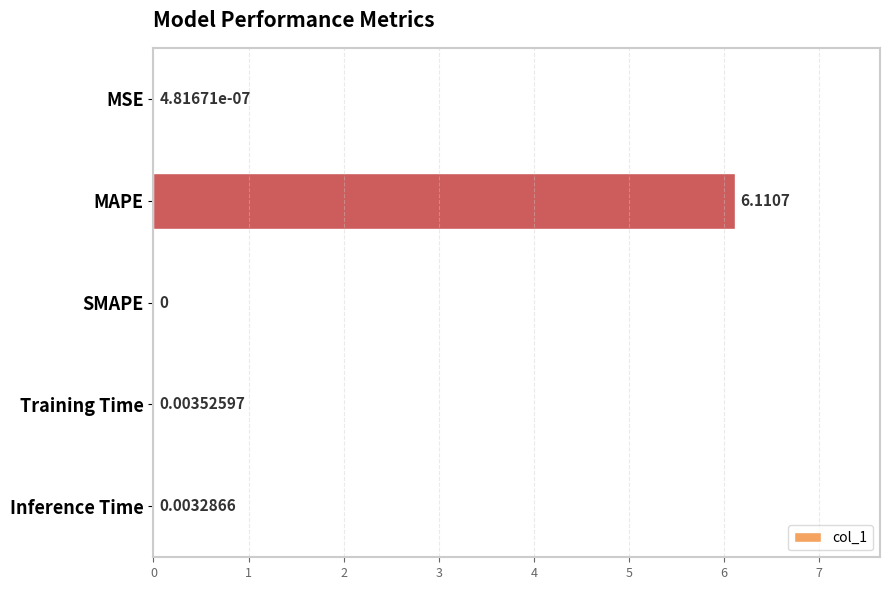

At which label is the value closest to 3?

Training Time